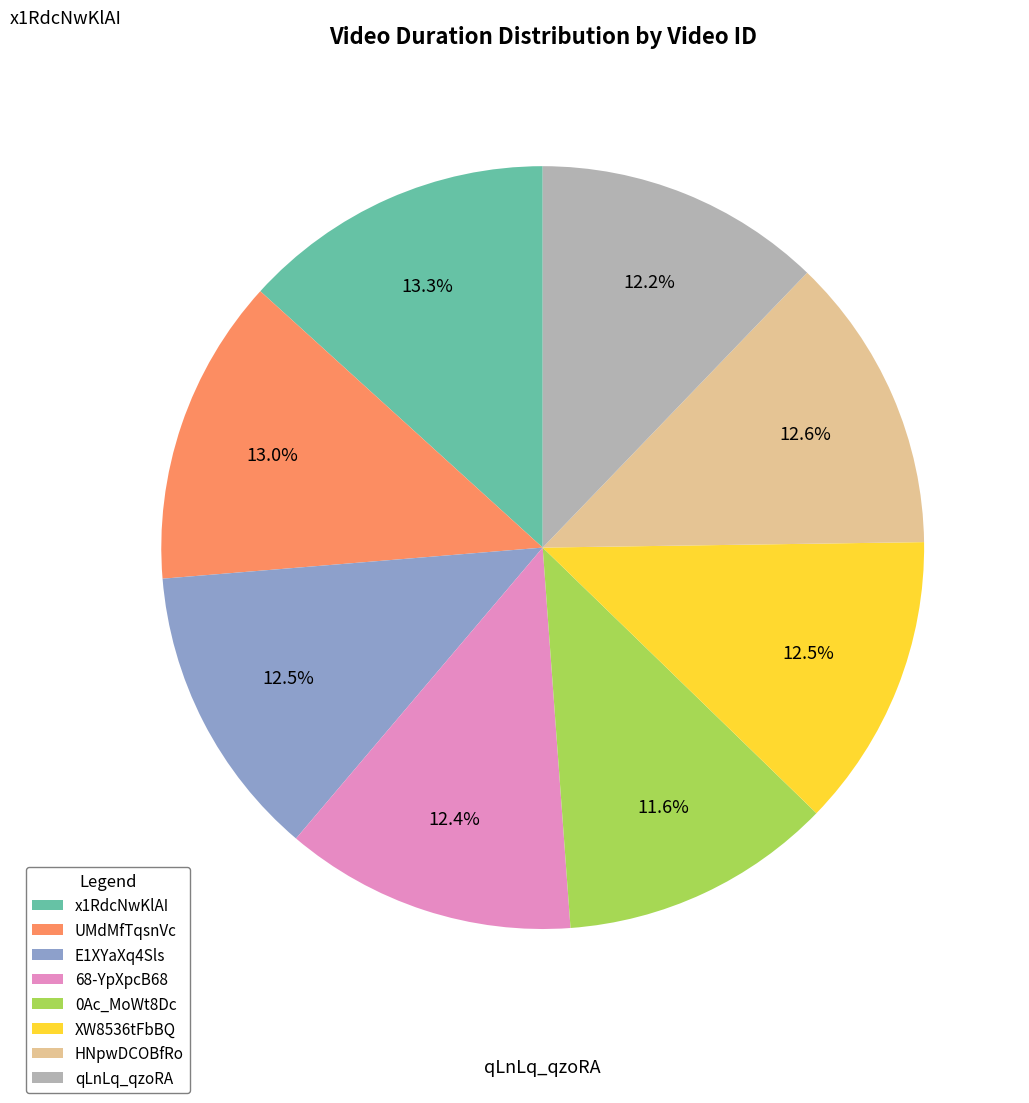

To the nearest percent, what portion does XW8536tFbBQ represent?

12%